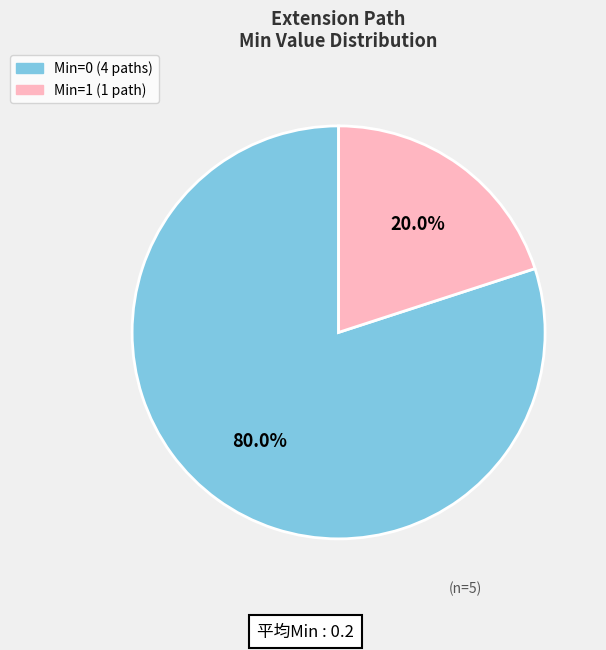

Is there a majority slice in this chart?

Yes